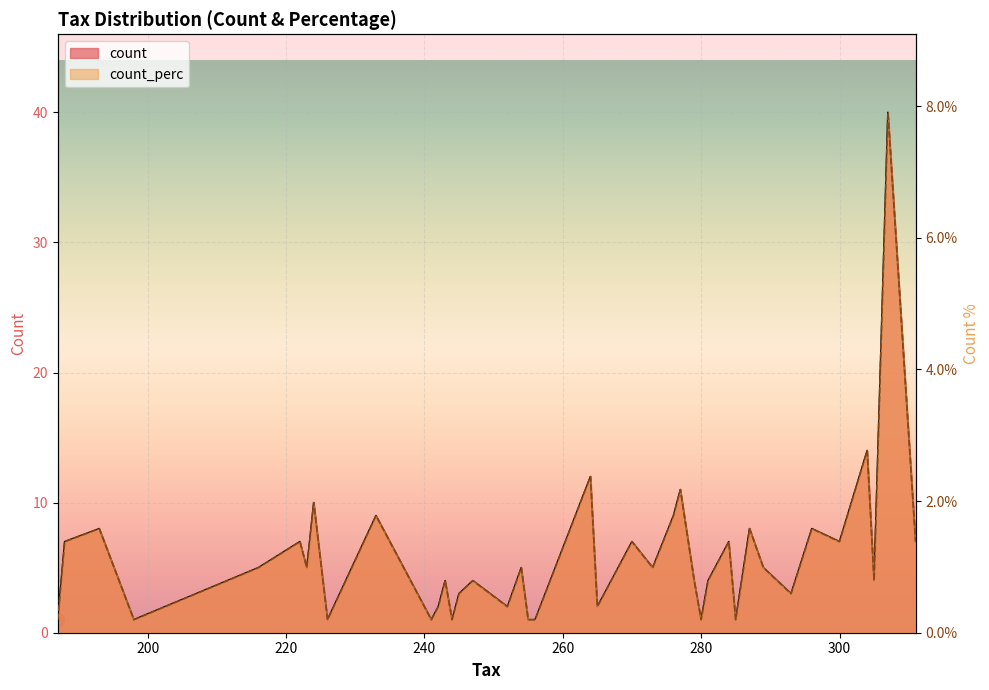

Is the value of count_perc at 245 greater than the value of count at 187?

No